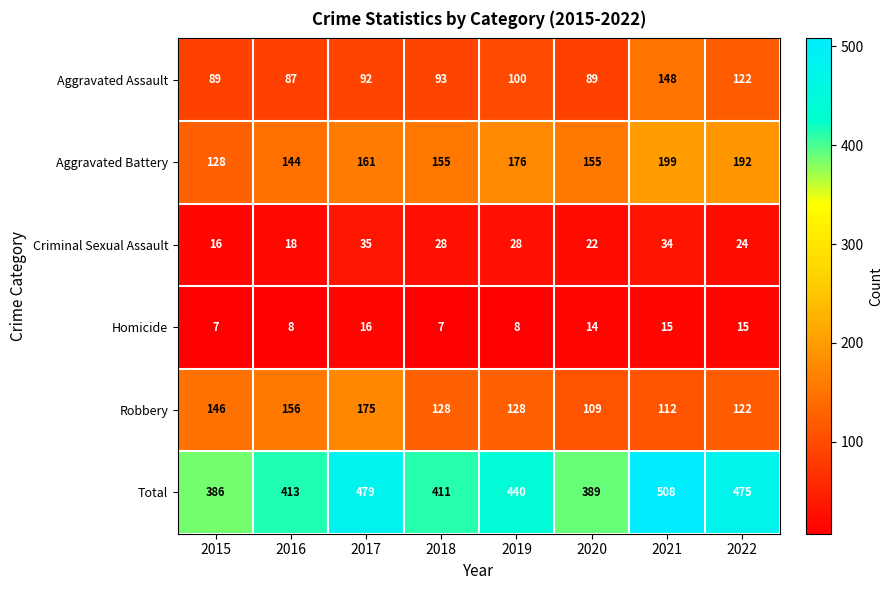

The value of Total at 2015 is 386. True or false?

True